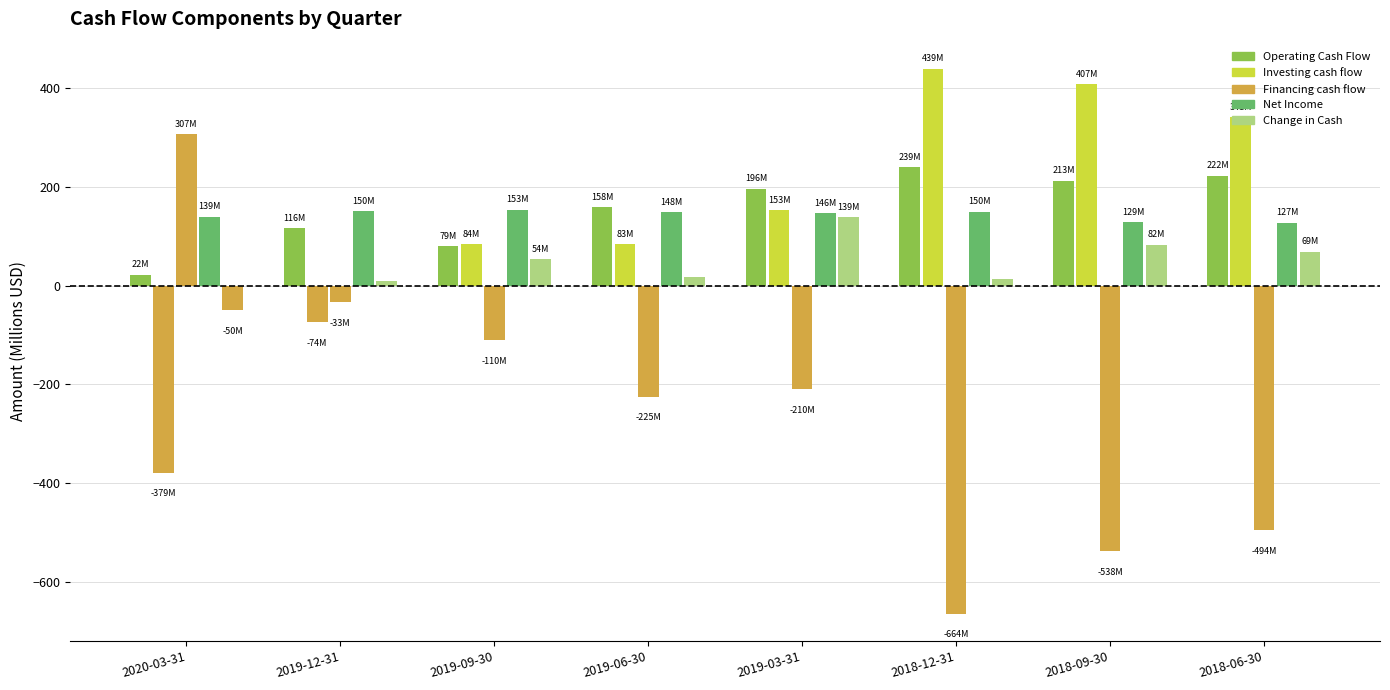

What is the difference between the second highest and minimum values in the Change in Cash series?

132.1